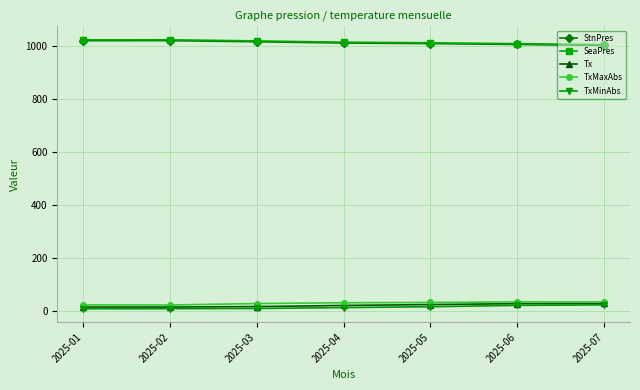

What is the minimum value for StnPres?

1000.7